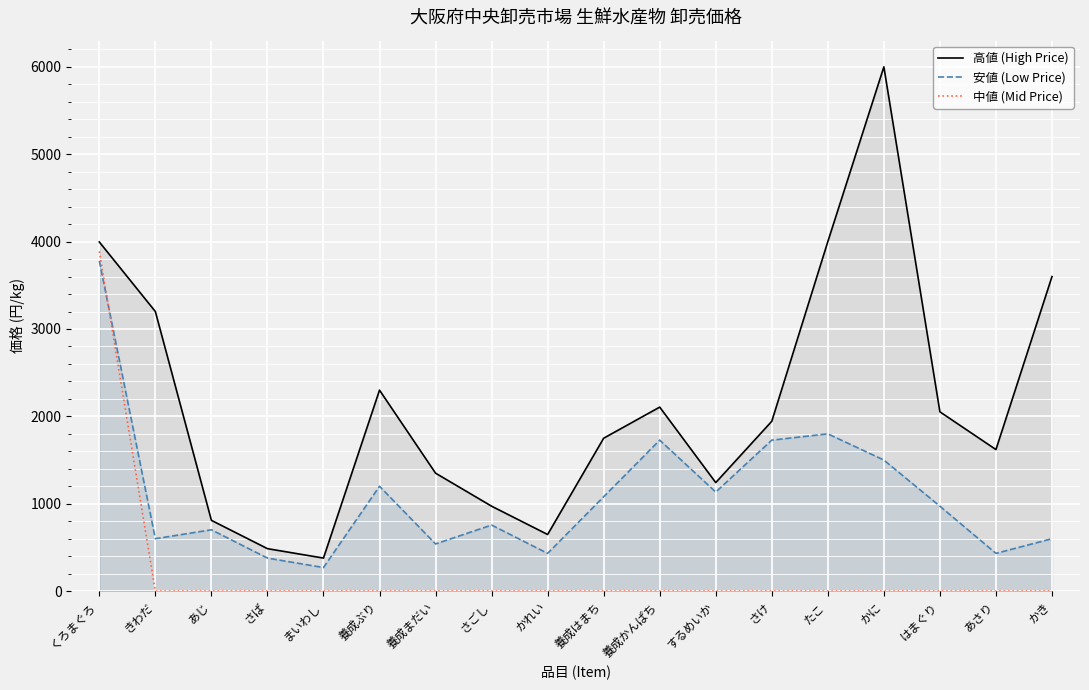

Reading left to right, transcribe all the data shown in this chart.

高値 (High Price): くろまぐろ=3996	きわだ=3200	あじ=810	さば=486	まいわし=378	養成ぶり=2300	養成まだい=1350	さごし=972	かれい=648	養成はまち=1750	養成かんぱち=2106	するめいか=1242	さけ=1944	たこ=4000	かに=6000	はまぐり=2052	あさり=1620	かき=3600
安値 (Low Price): くろまぐろ=3780	きわだ=600	あじ=702	さば=378	まいわし=270	養成ぶり=1200	養成まだい=540	さごし=756	かれい=432	養成はまち=1080	養成かんぱち=1728	するめいか=1134	さけ=1728	たこ=1800	かに=1500	はまぐり=972	あさり=432	かき=600
中値 (Mid Price): くろまぐろ=3888	きわだ=0	あじ=0	さば=0	まいわし=0	養成ぶり=0	養成まだい=0	さごし=0	かれい=0	養成はまち=0	養成かんぱち=0	するめいか=0	さけ=0	たこ=0	かに=0	はまぐり=0	あさり=0	かき=0